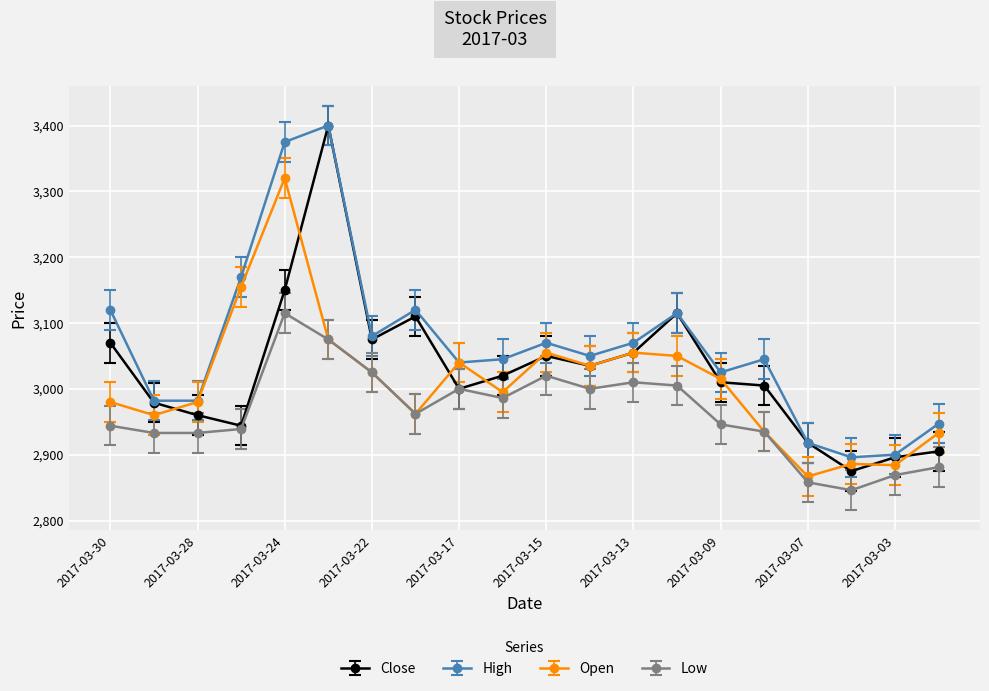

How many data points in High are less than 3050?

10